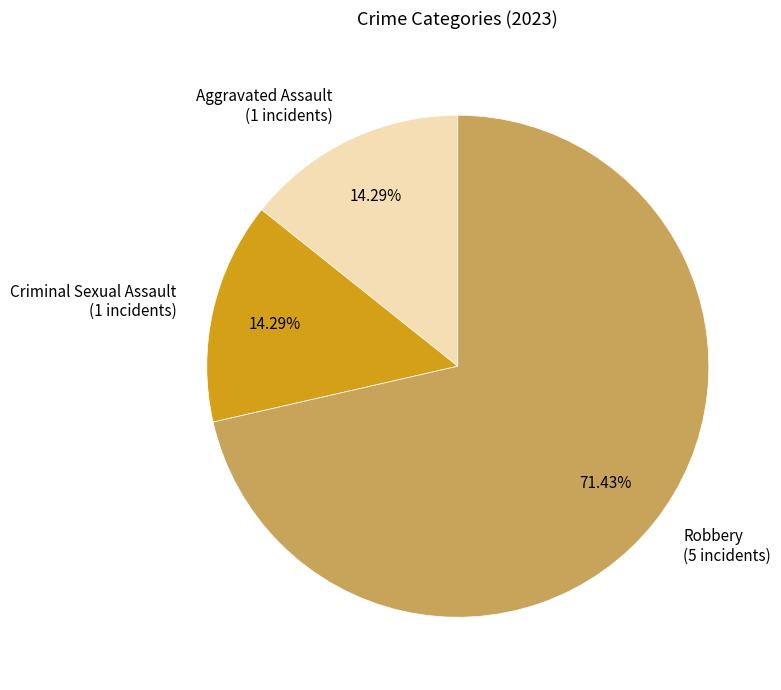

Combined, do Criminal Sexual Assault and Aggravated Assault account for over 50%?

No